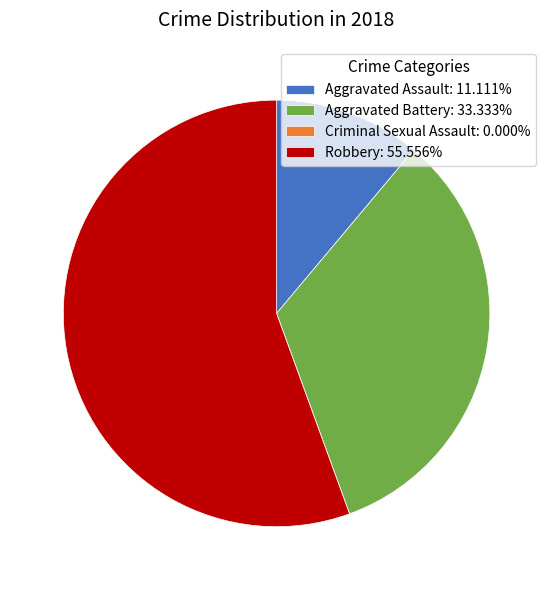

Does Aggravated Battery account for over 50% of the chart?

No